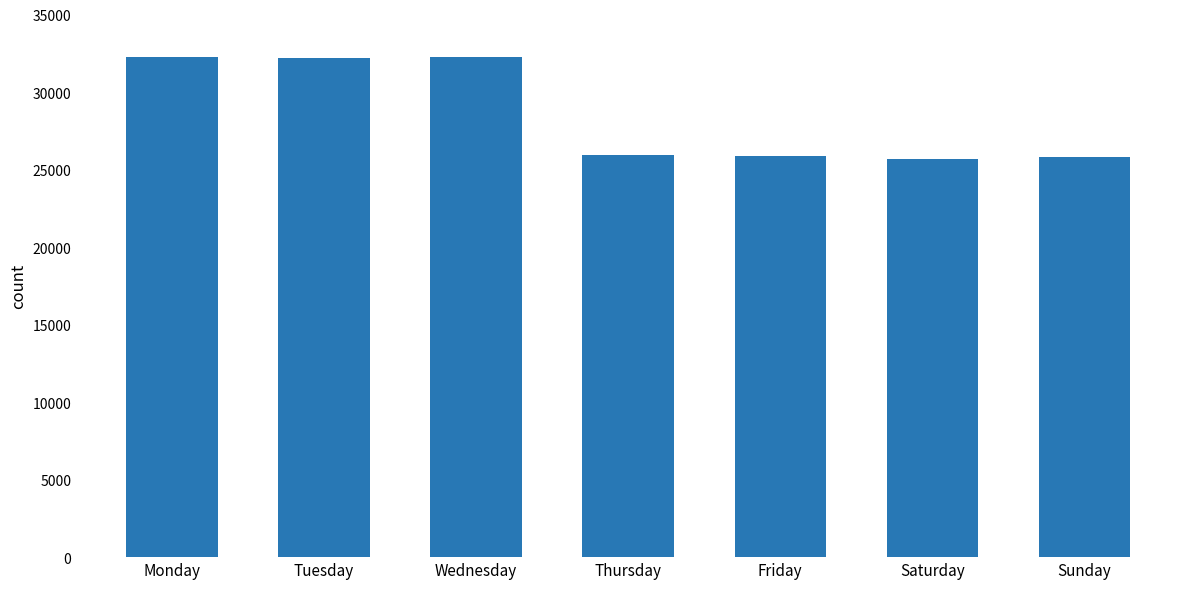

Is it true that the value at Tuesday is 17272?

False